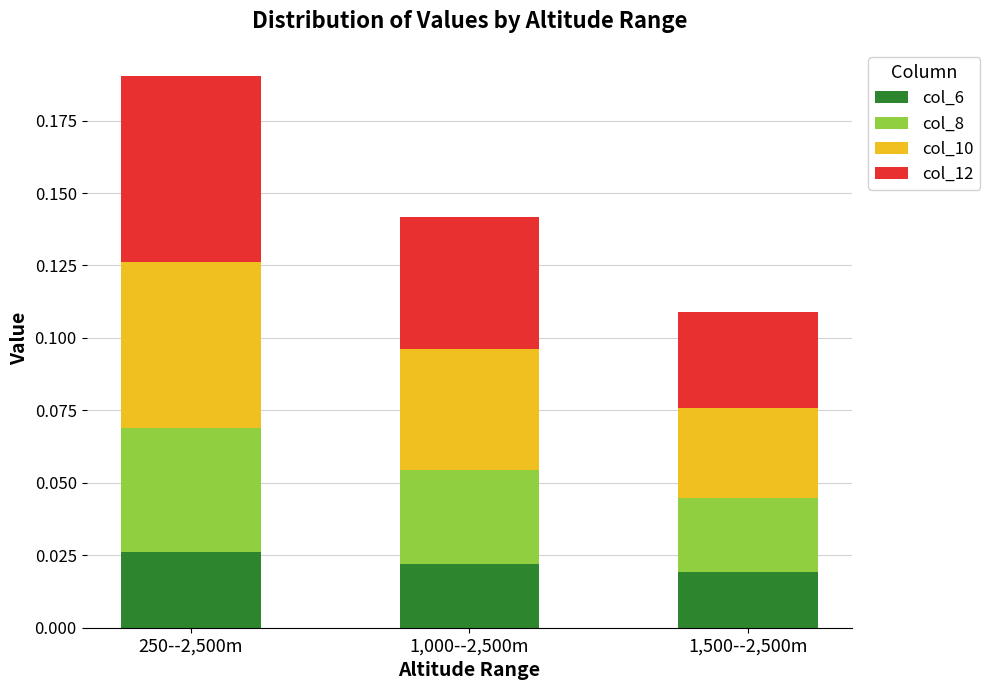

At which label does col_6 reach its peak?

250--2,500m